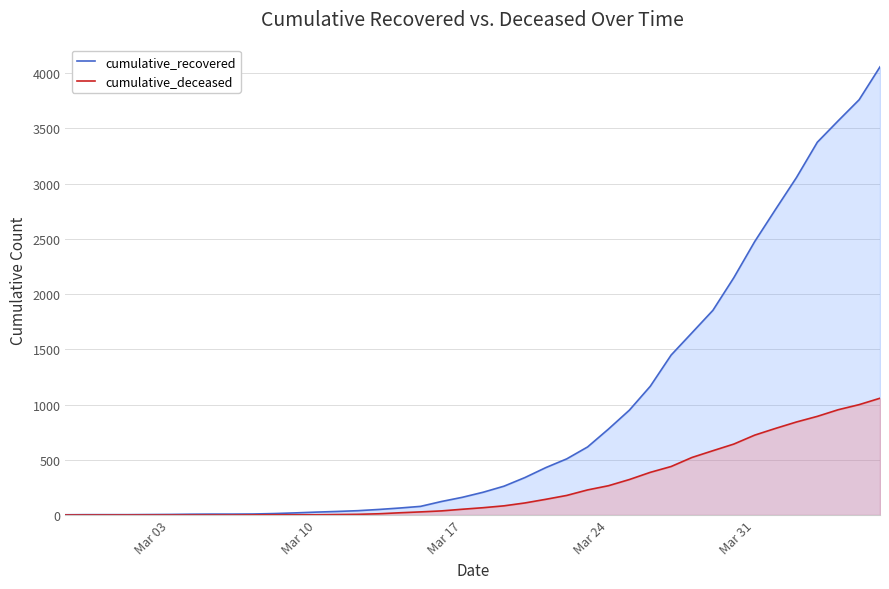

What is the maximum value for cumulative_recovered?

4057